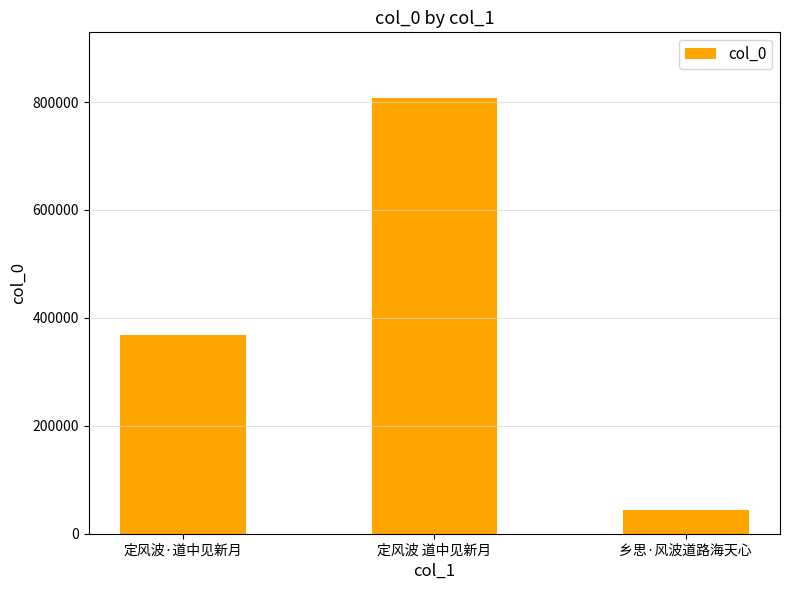

List the labels in order of value, largest first.

定风波 道中见新月, 定风波·道中见新月, 乡思·风波道路海天心